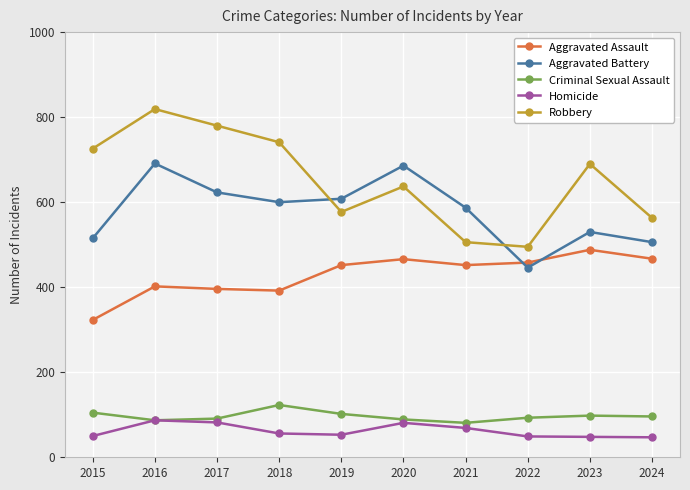

After their last crossing, which series has the higher values: Robbery or Aggravated Battery?

Robbery